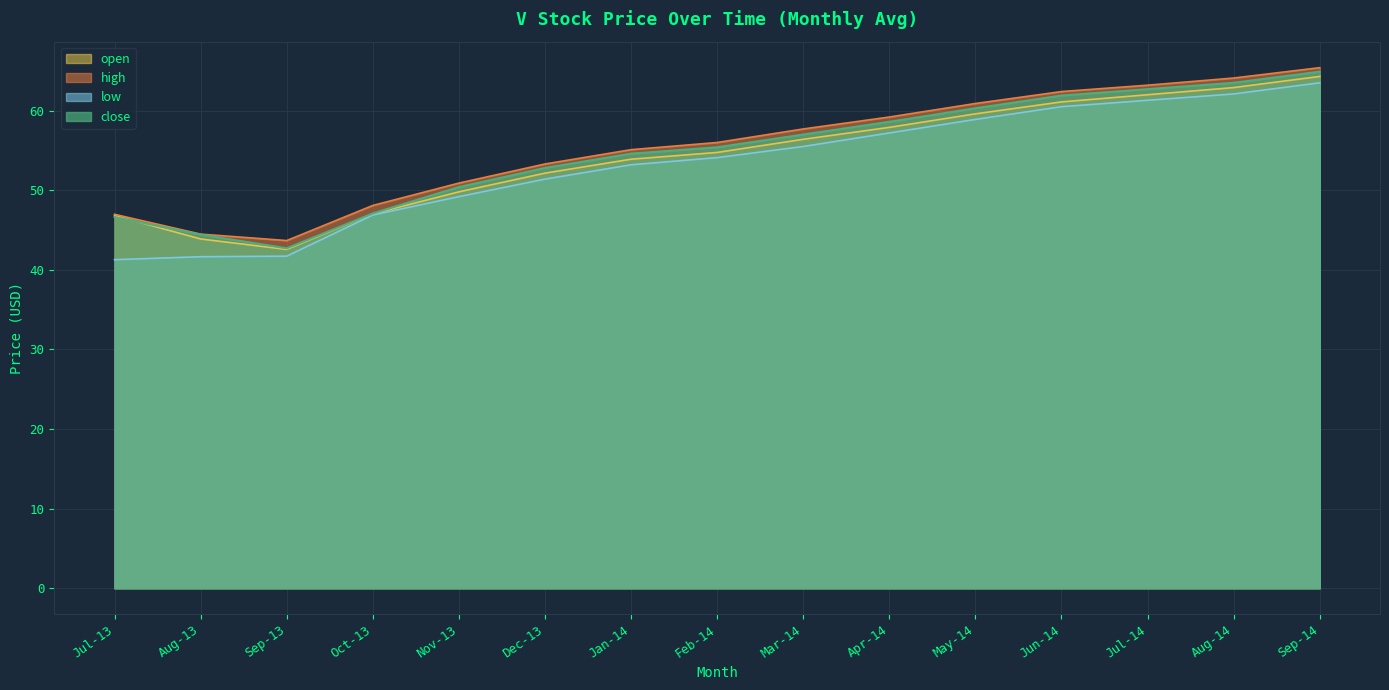

Rank the series by their maximum value, from lowest to highest.

low, open, close, high